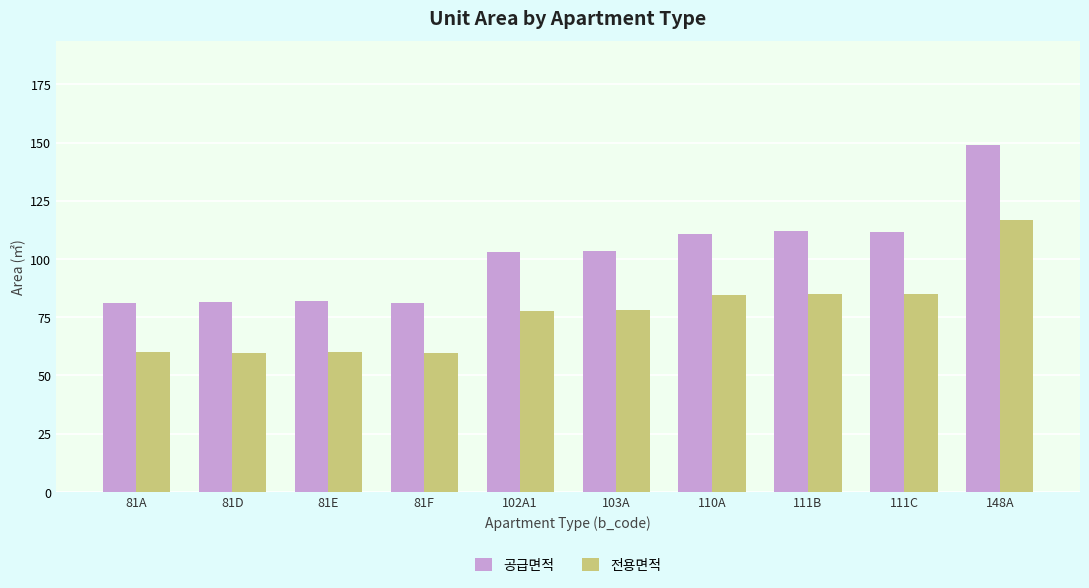

What is the label of the 4th bar from the left?

81F